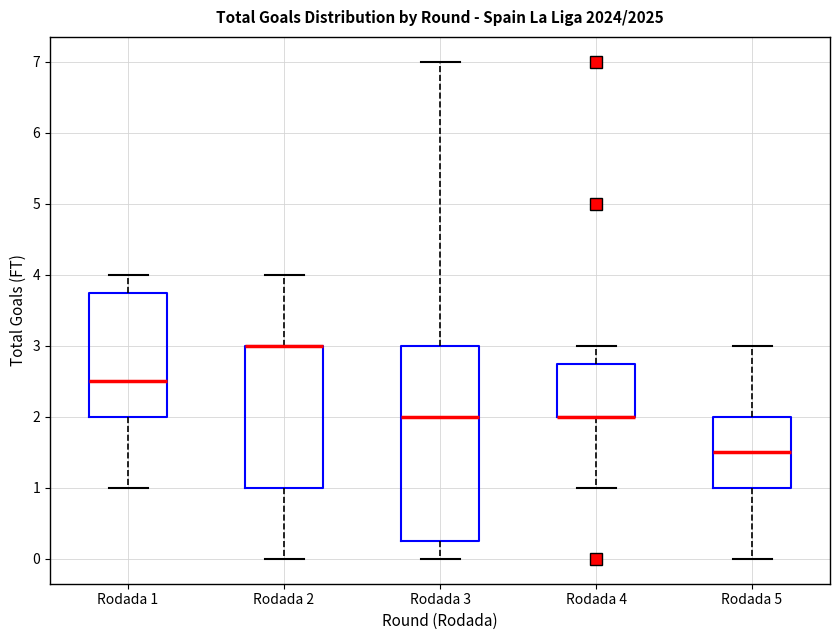

Reading left to right, transcribe this box plot: for each box, give where its median line is, the range the box spans, and where its two whiskers end, as read against the y-axis. The values are not printed on the chart, so give them approximately, as read against the axis.

Rodada 1: median 2.5, box 2.0 to 3.8, whiskers 1.0 to 4.0
Rodada 2: median 3.0 (drawn on the box's upper edge), box 1.0 to 3.0, whiskers 0.0 to 4.0
Rodada 3: median 2.0, box 0.3 to 3.0, whiskers 0.0 to 7.0
Rodada 4: median 2.0 (drawn on the box's lower edge), box 2.0 to 2.8, whiskers 1.0 to 3.0
Rodada 5: median 1.5, box 1.0 to 2.0, whiskers 0.0 to 3.0